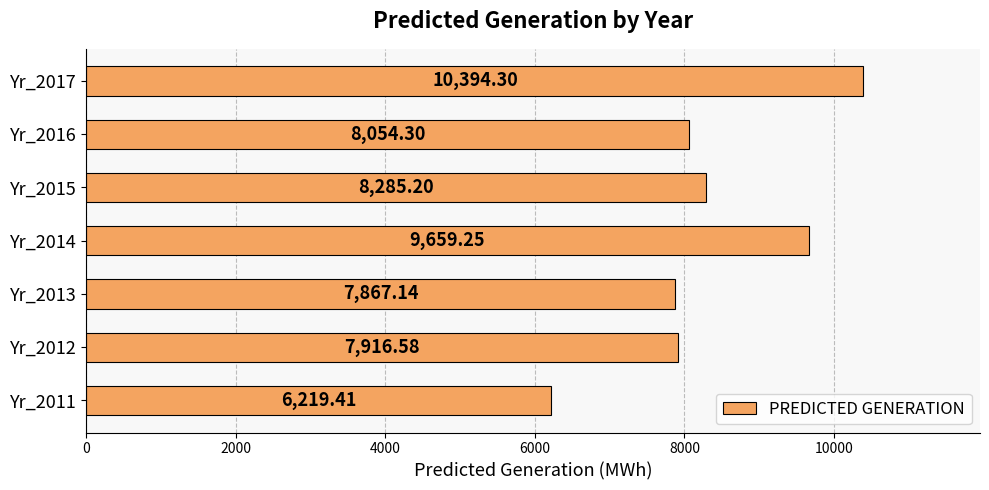

List the labels in order of value, largest first.

Yr_2017, Yr_2014, Yr_2015, Yr_2016, Yr_2012, Yr_2013, Yr_2011